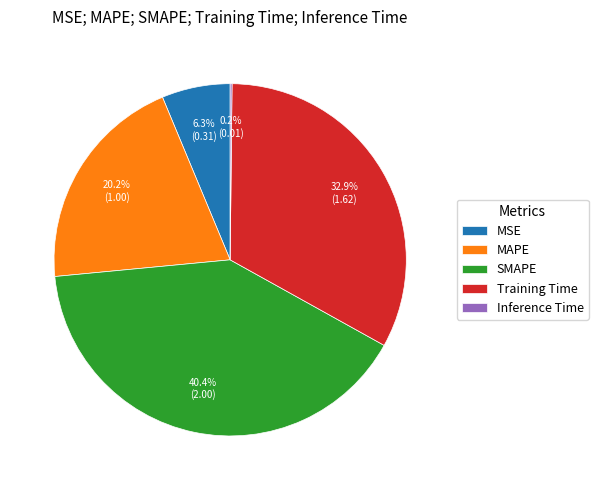

What is the largest slice in the pie chart?

SMAPE